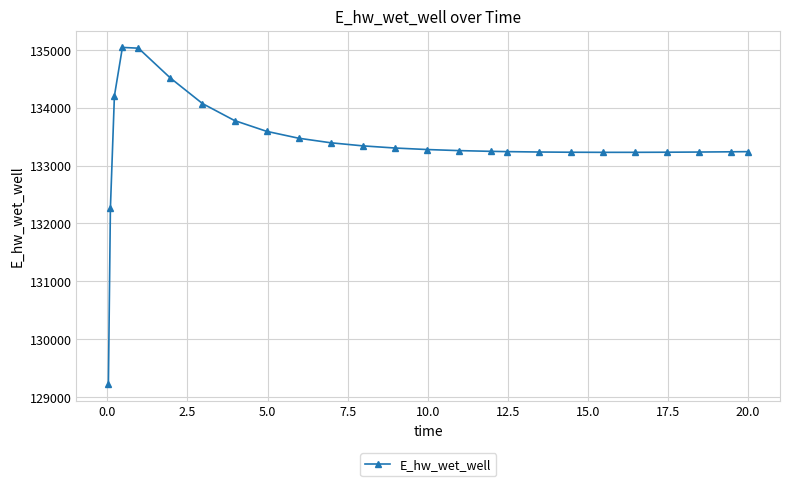

What is the smallest value displayed?

129224.0